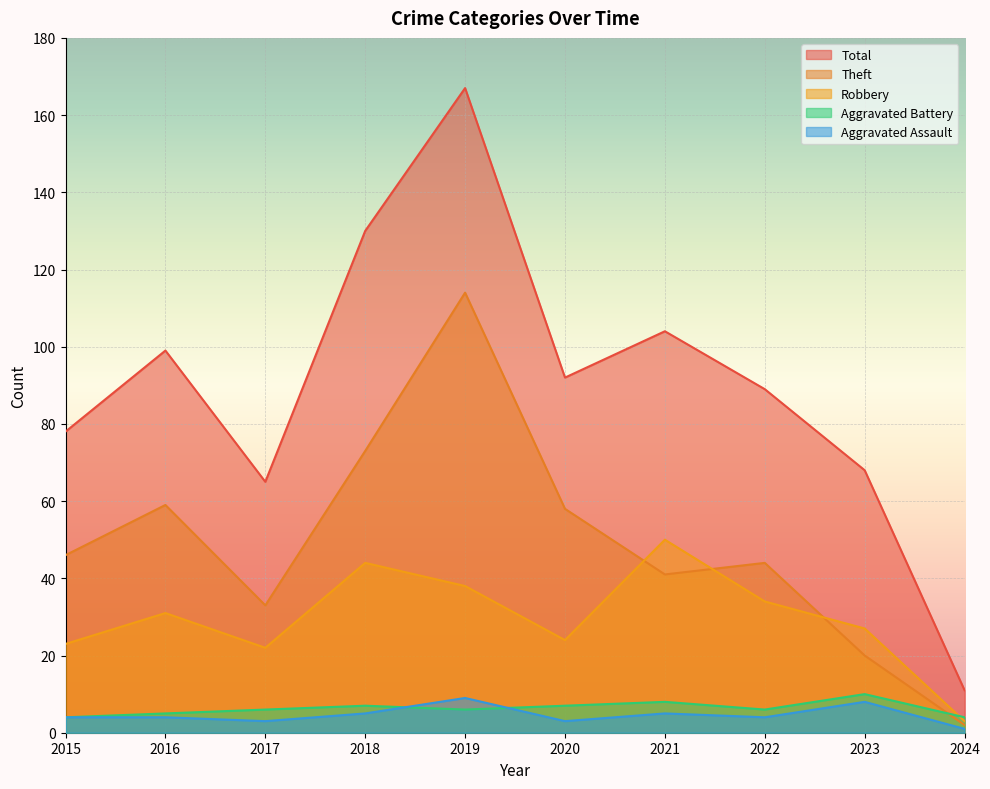

Count the number of data series in this chart.

5